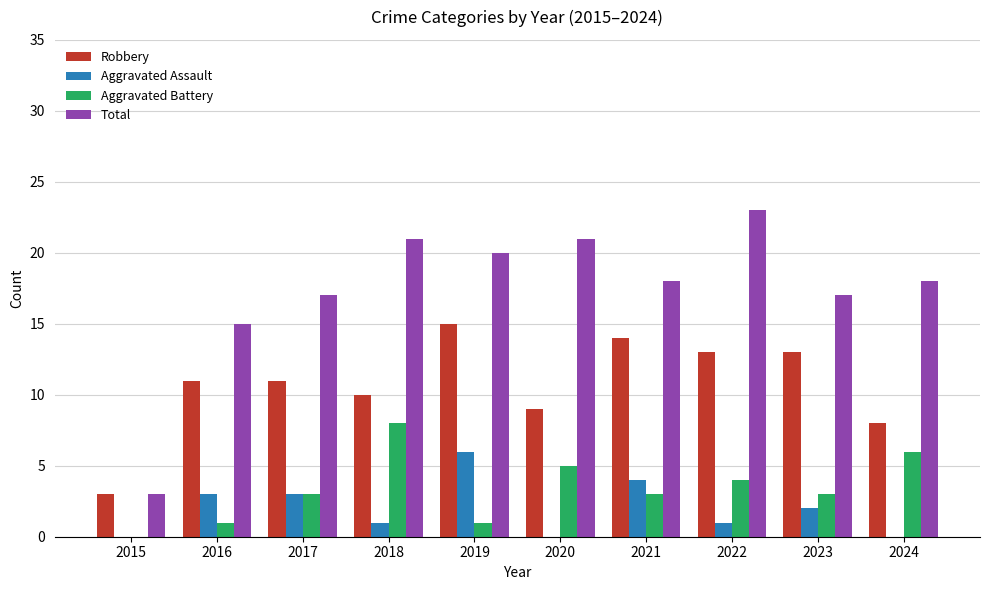

Reading right to left, transcribe all the data shown in this chart.

Robbery: 2024=8	2023=13	2022=13	2021=14	2020=9	2019=15	2018=10	2017=11	2016=11	2015=3
Aggravated Assault: 2024=0	2023=2	2022=1	2021=4	2020=0	2019=6	2018=1	2017=3	2016=3	2015=0
Aggravated Battery: 2024=6	2023=3	2022=4	2021=3	2020=5	2019=1	2018=8	2017=3	2016=1	2015=0
Total: 2024=18	2023=17	2022=23	2021=18	2020=21	2019=20	2018=21	2017=17	2016=15	2015=3